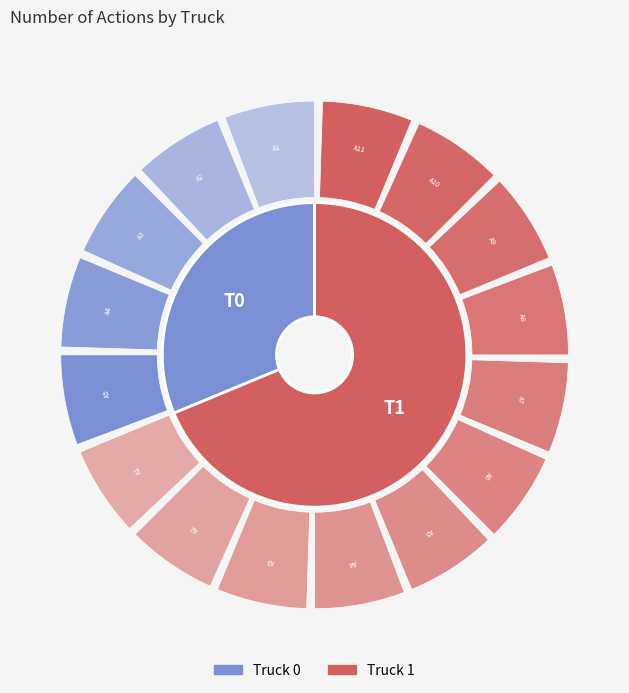

To the nearest percent, what is the difference between the largest and smallest slice percentages?

38%